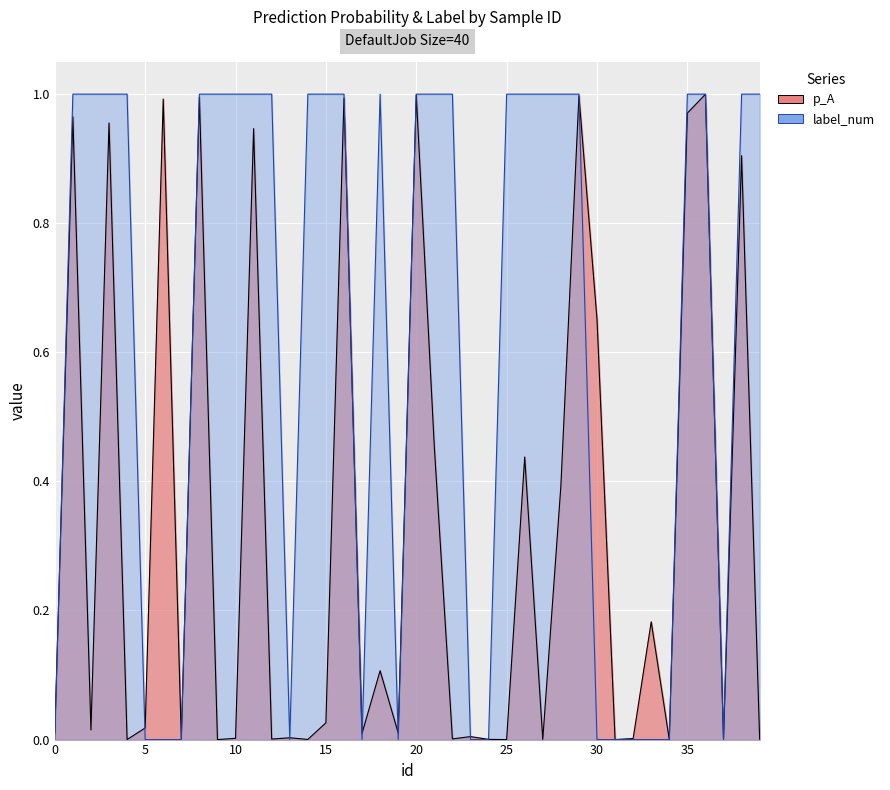

Which series has the largest total across all categories?

label_num